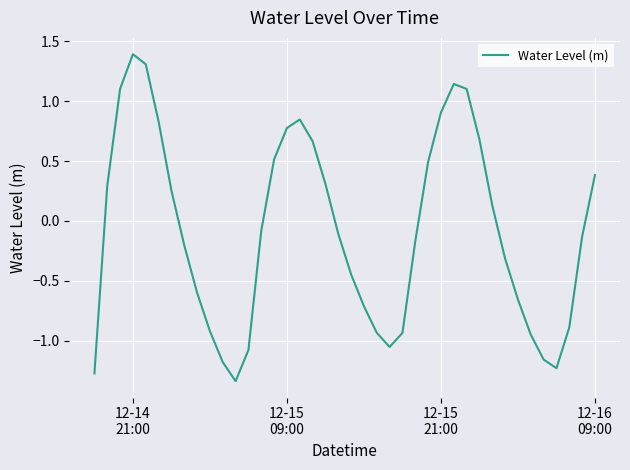

What is the maximum value shown in the chart?

1.4